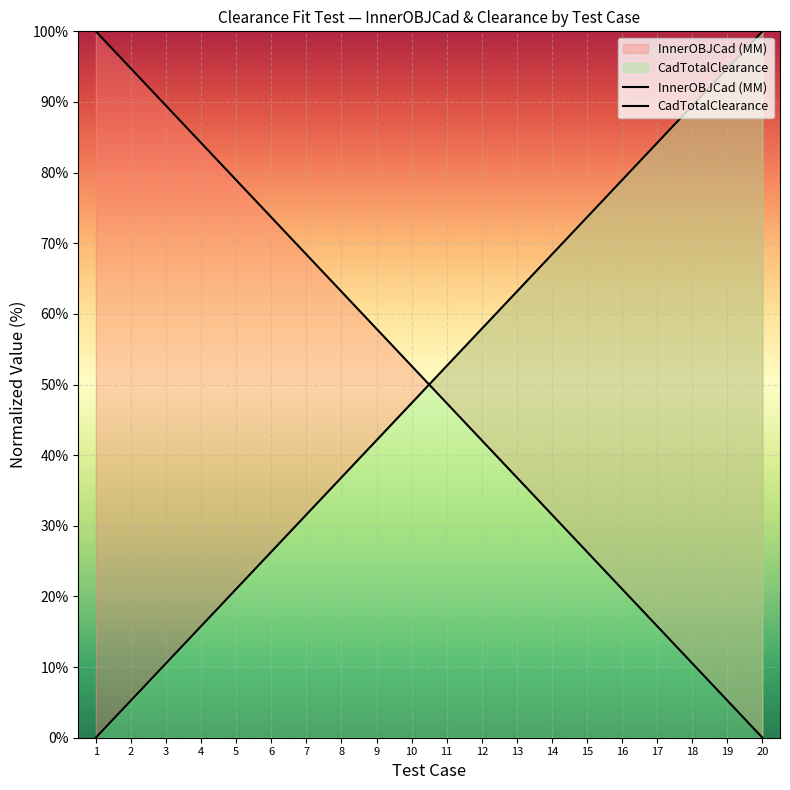

What is the value of the InnerOBJCad (MM) point at the 5th from the left?

78.9